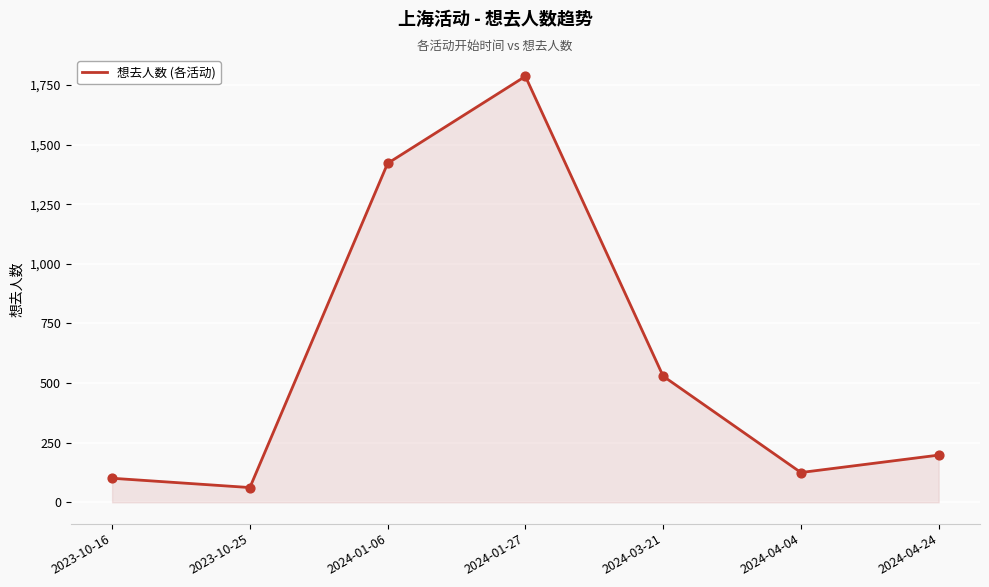

What is the change in value from 2023-10-25 to 2024-04-24?

+136